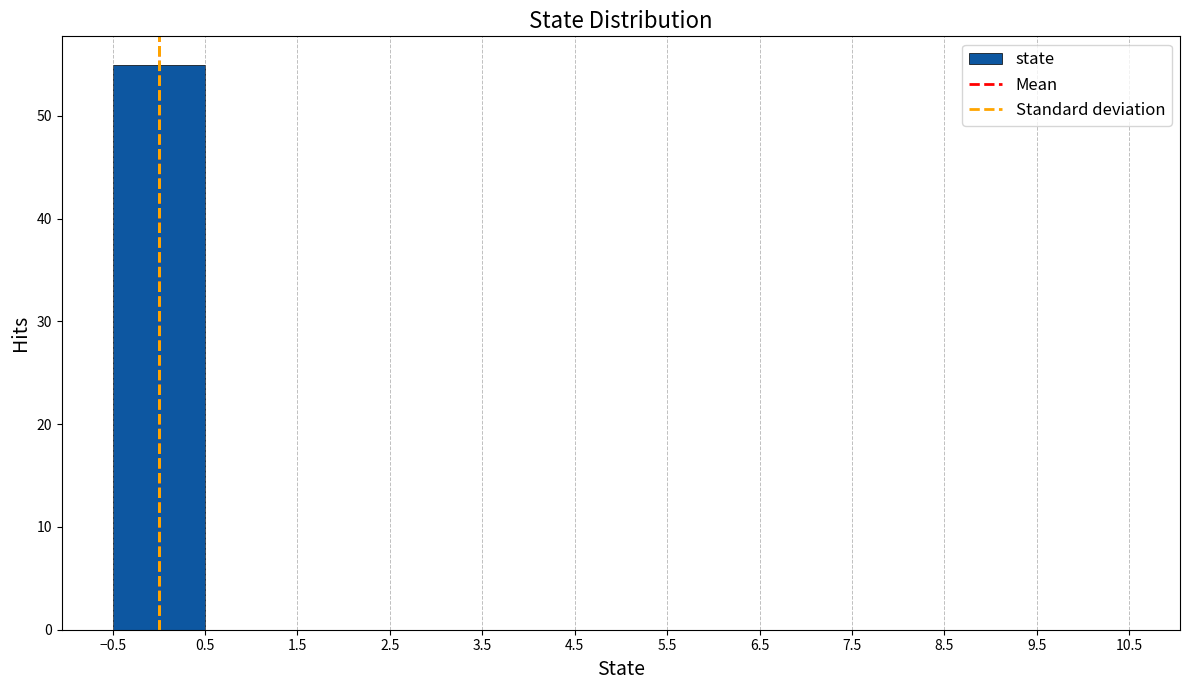

Which range on the x-axis has the tallest bar?

-0.5 to 0.5